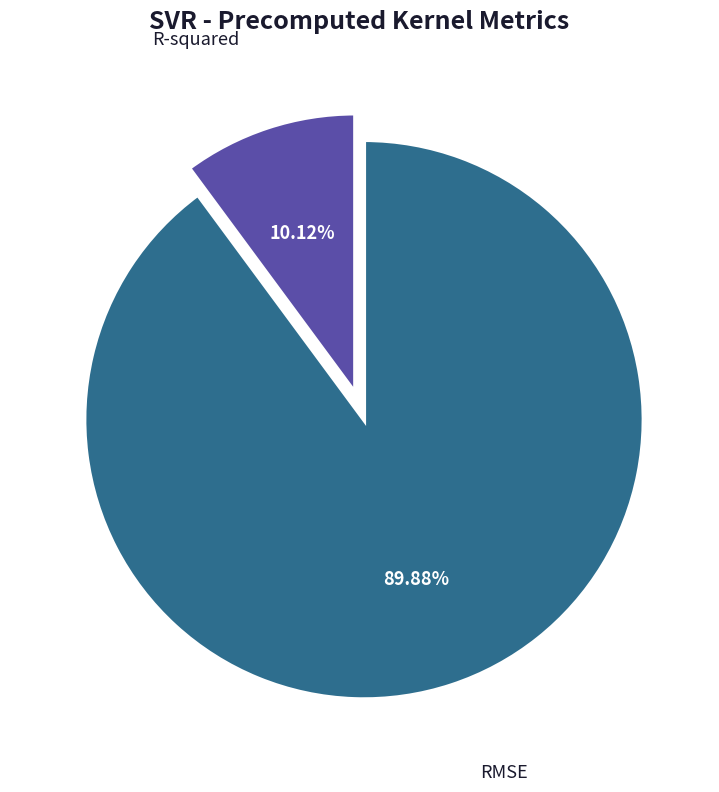

True or false: RMSE accounts for 77% of the total.

False